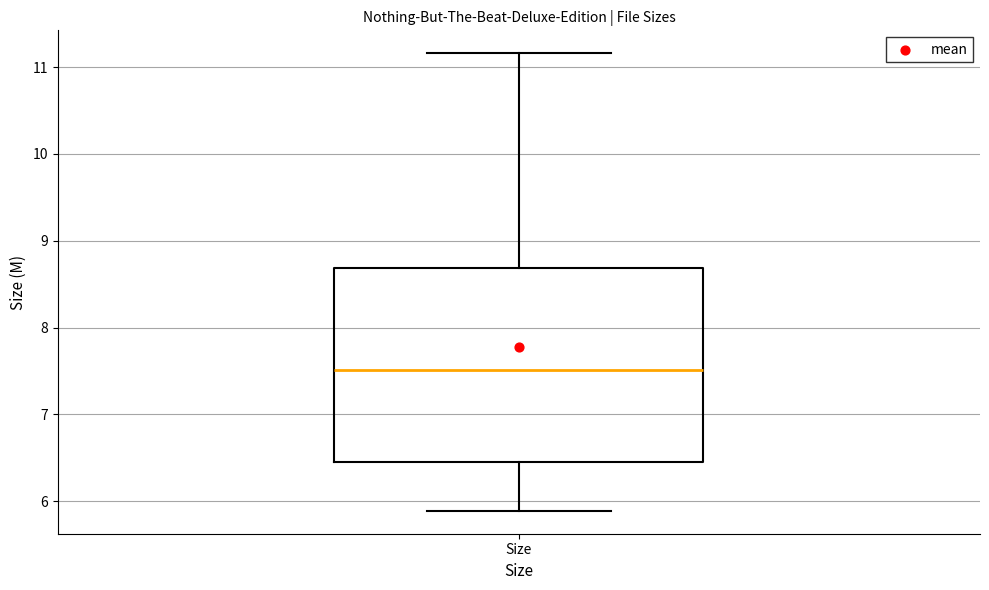

Transcribe this box plot: give where the median line is, the range the box spans, and where the two whiskers end, as read against the y-axis. The values are not printed on the chart, so give them approximately, as read against the axis.

median 7.5, box 6.5 to 8.7, whiskers 5.9 to 11.2